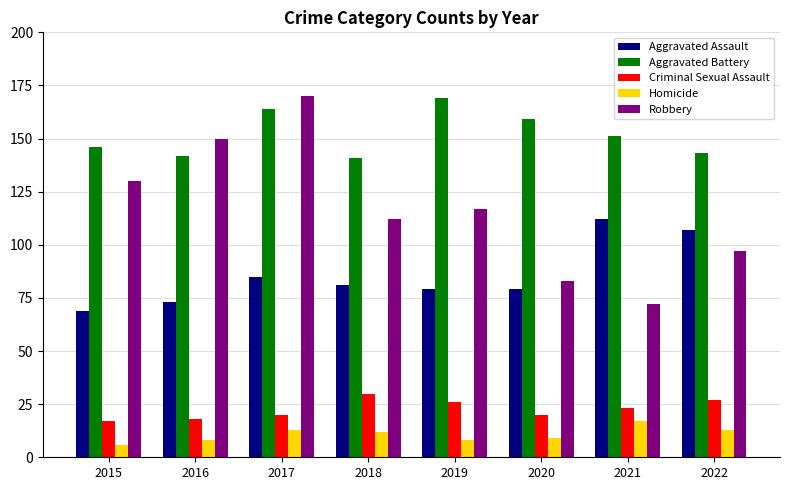

What is the total value across all series at 2015?

368